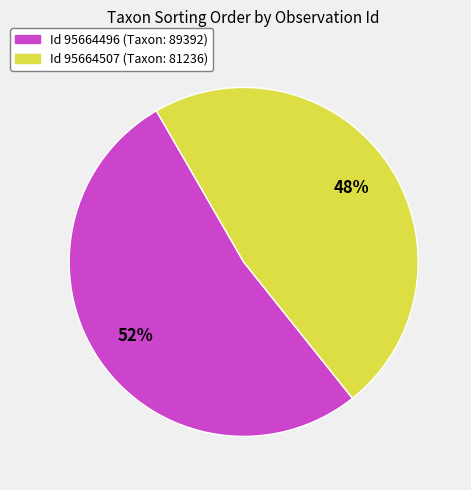

Is there any slice that represents more than half of the pie?

Yes